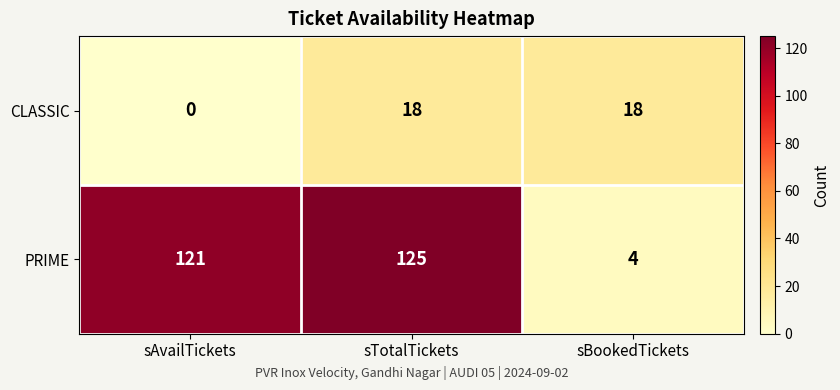

The PRIME series shows 223 at sTotalTickets. True or false?

False